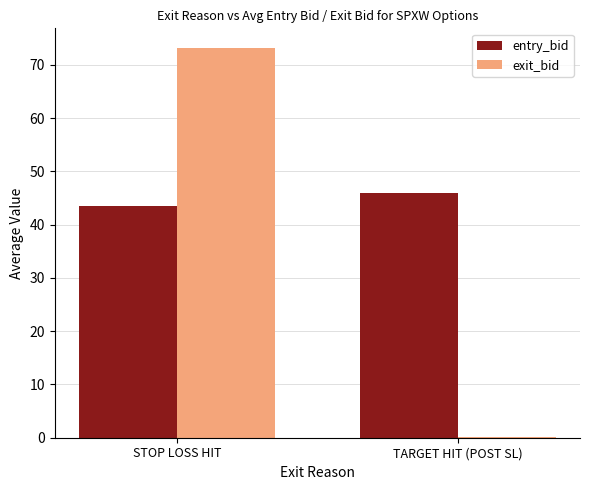

Reading right to left, what are all the values shown in this chart?

entry_bid: 45.9	43.5
exit_bid: 0.1	73.2